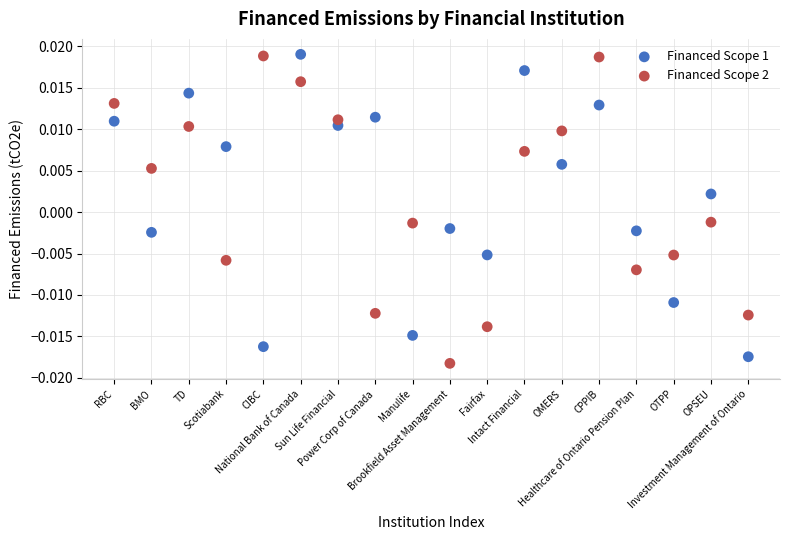

Across all data points, what is the range of X values (max minus min)?

17.0